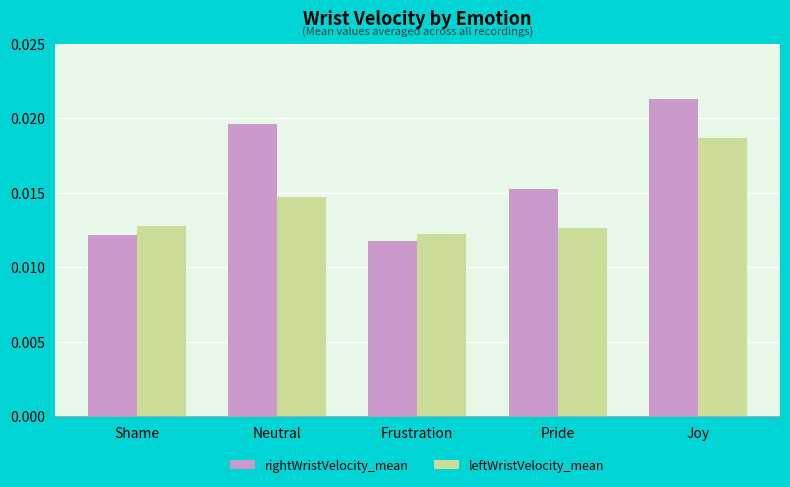

What are all the series names shown in the legend?

rightWristVelocity_mean, leftWristVelocity_mean